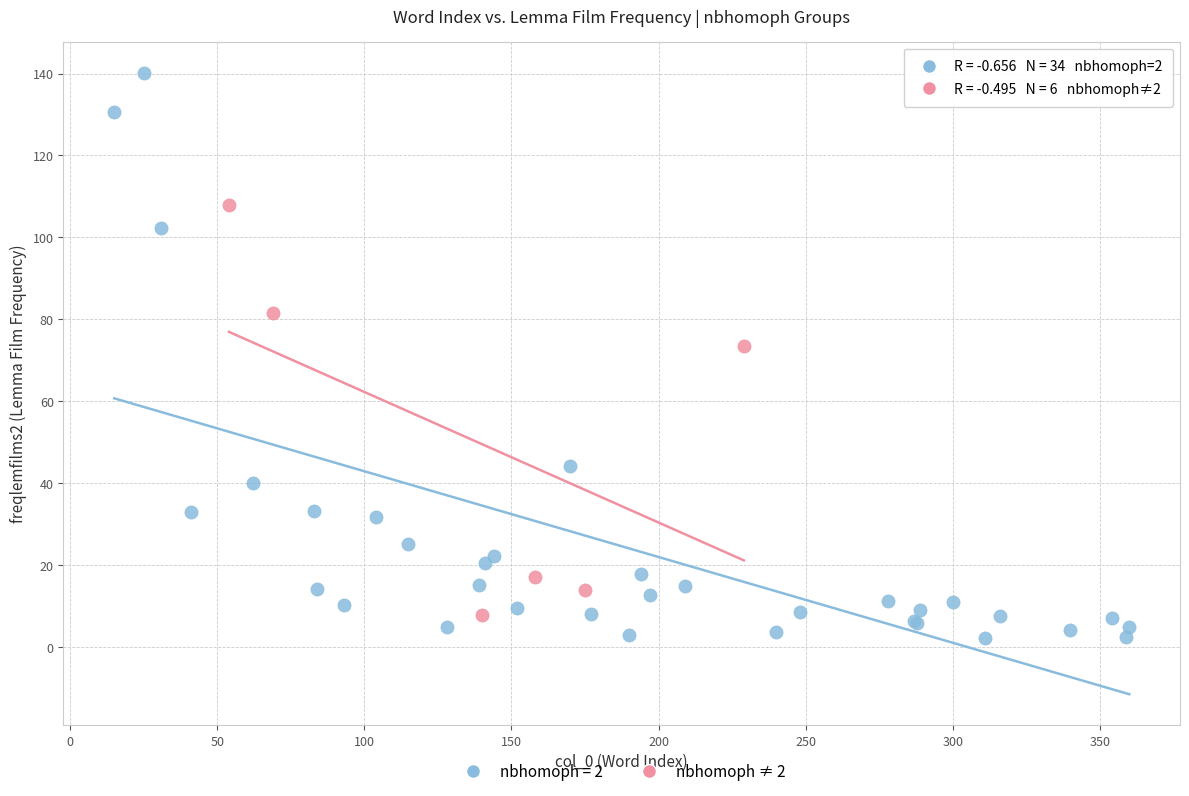

Which series has the widest spread of Y values?

nbhomoph = 2